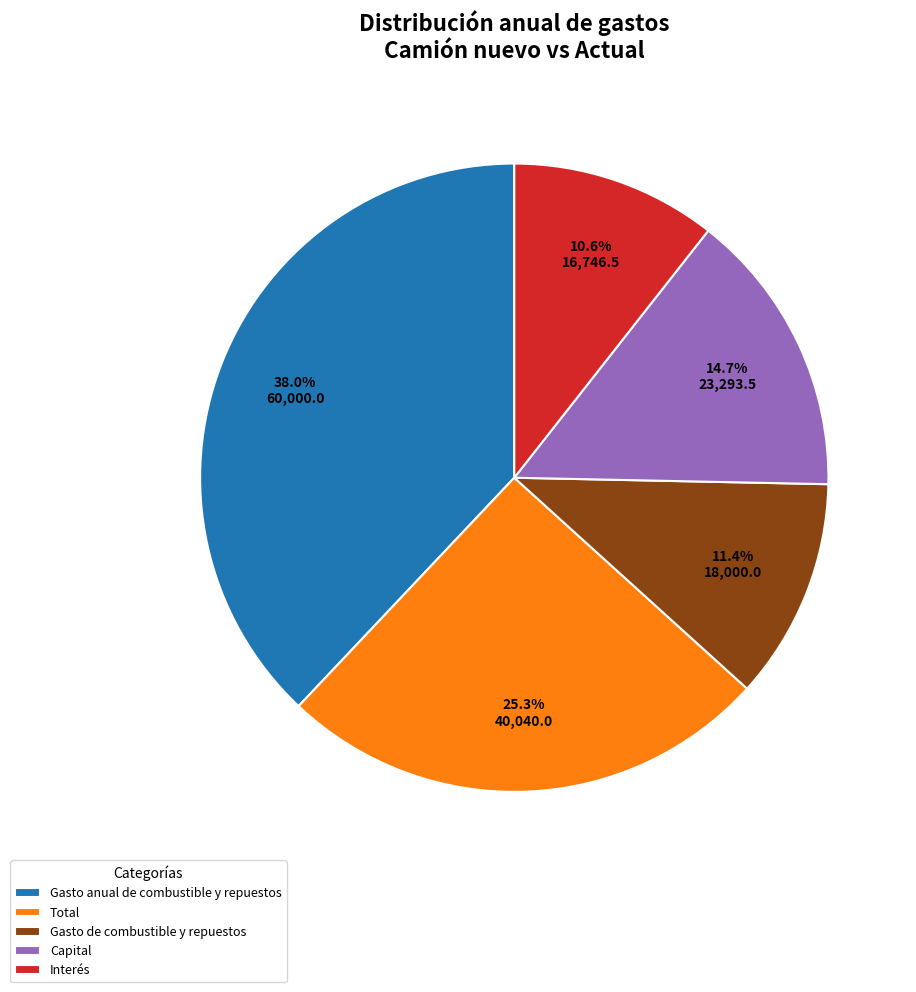

To the nearest percent, what is the combined percentage of Interés and Gasto anual de combustible y repuestos?

49%